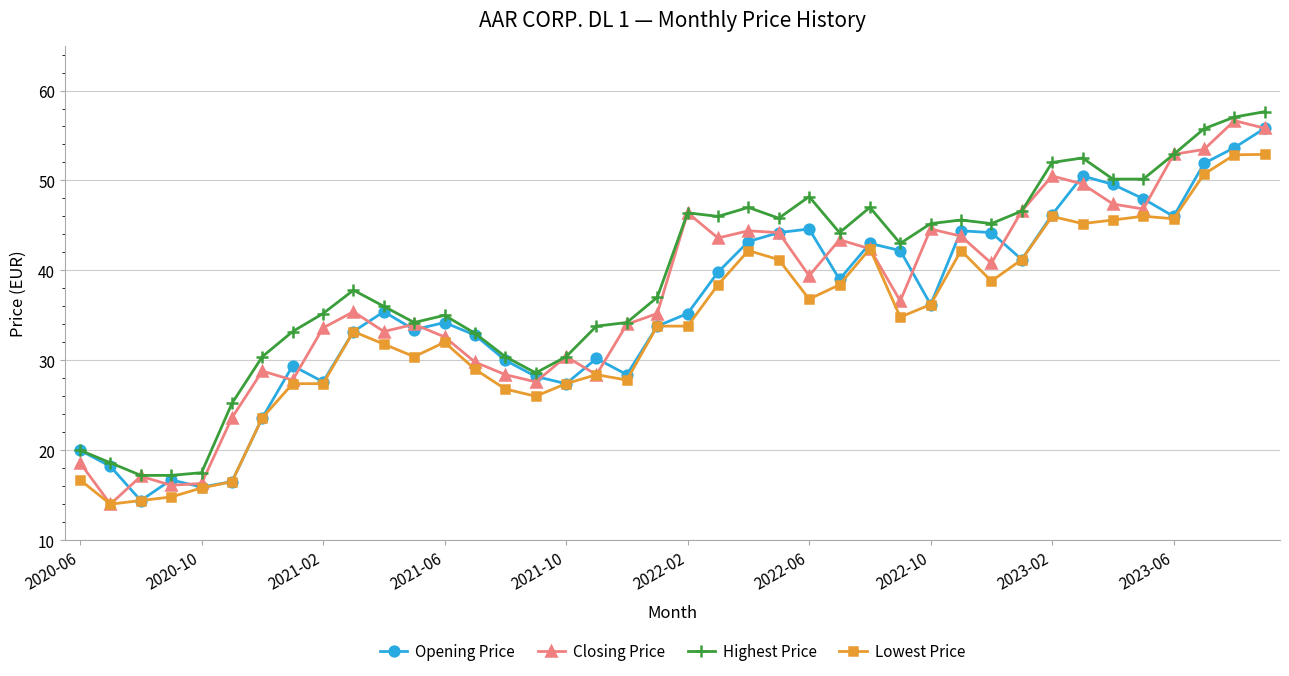

Rank the series by their average value, from highest to lowest.

Highest Price, Closing Price, Opening Price, Lowest Price